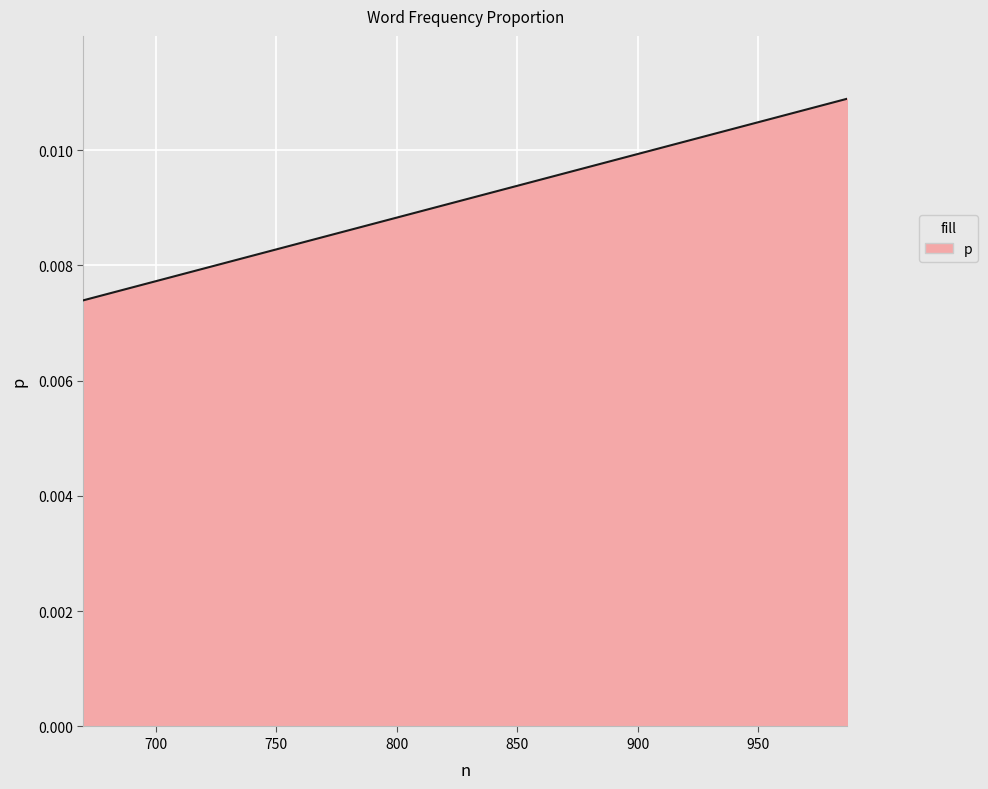

What is the sum of all values?

0.2